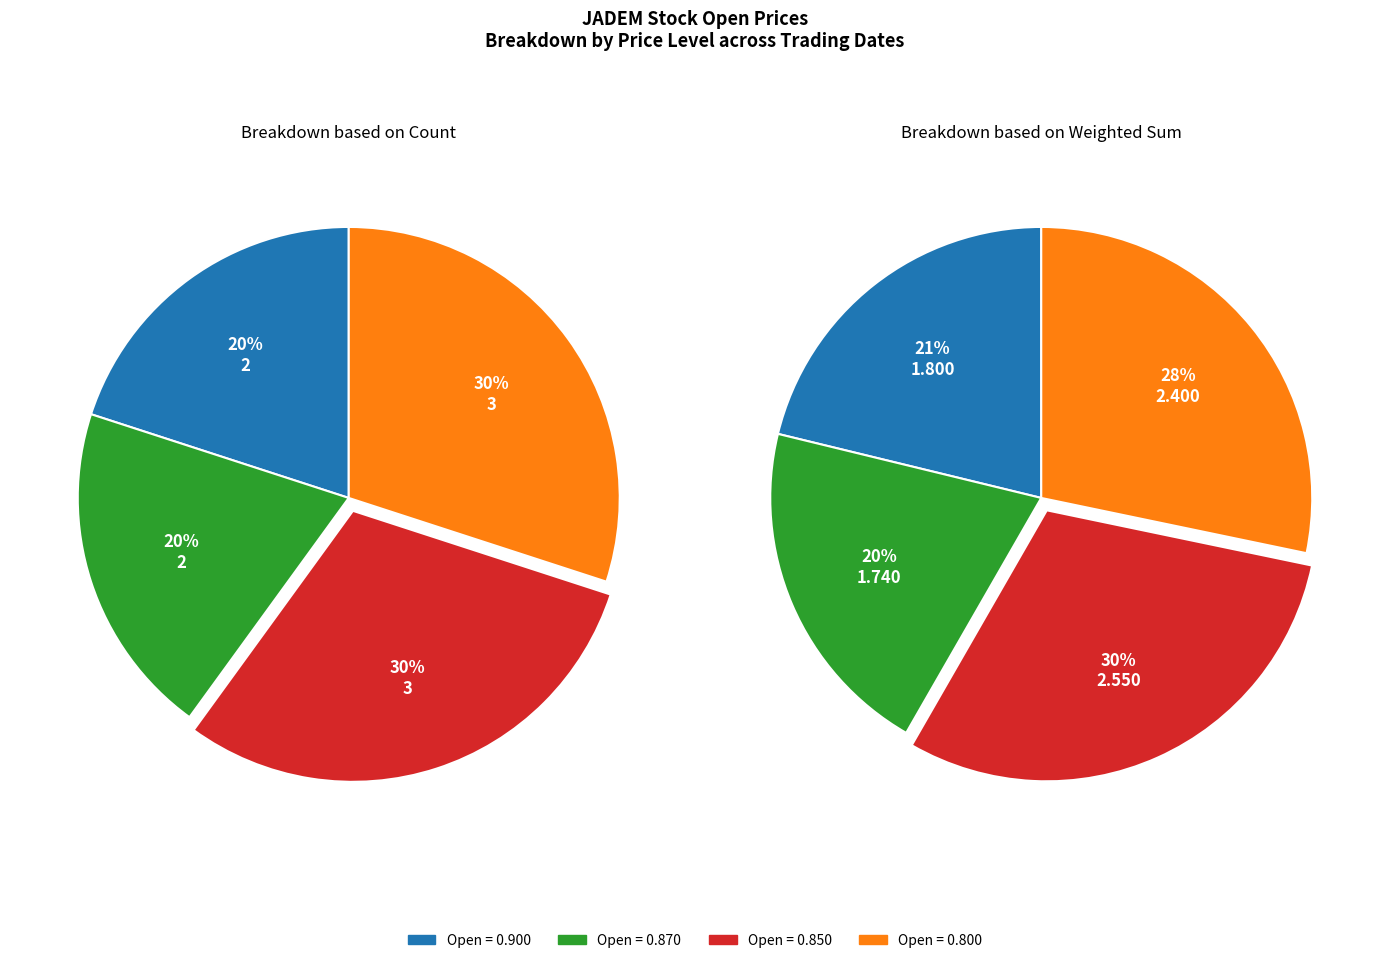

Does 2020-03-27 represent more than half of the total?

No